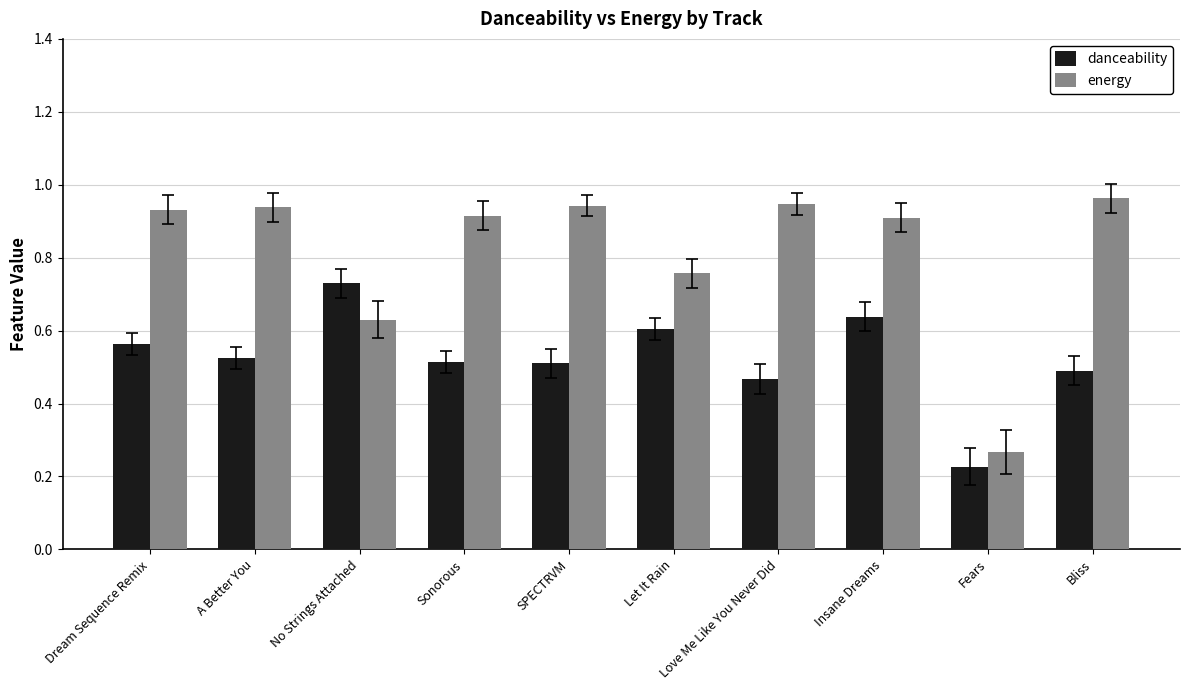

Is it true that energy equals 0.9 at SPECTRVM?

True